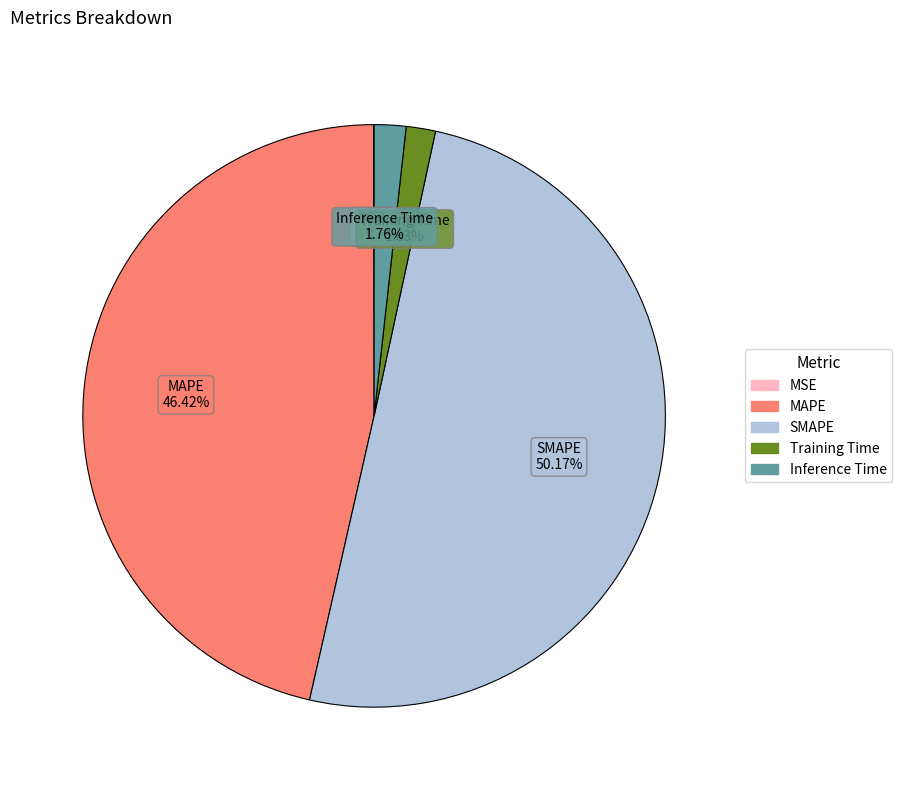

Between MAPE and Inference Time, which is larger?

MAPE